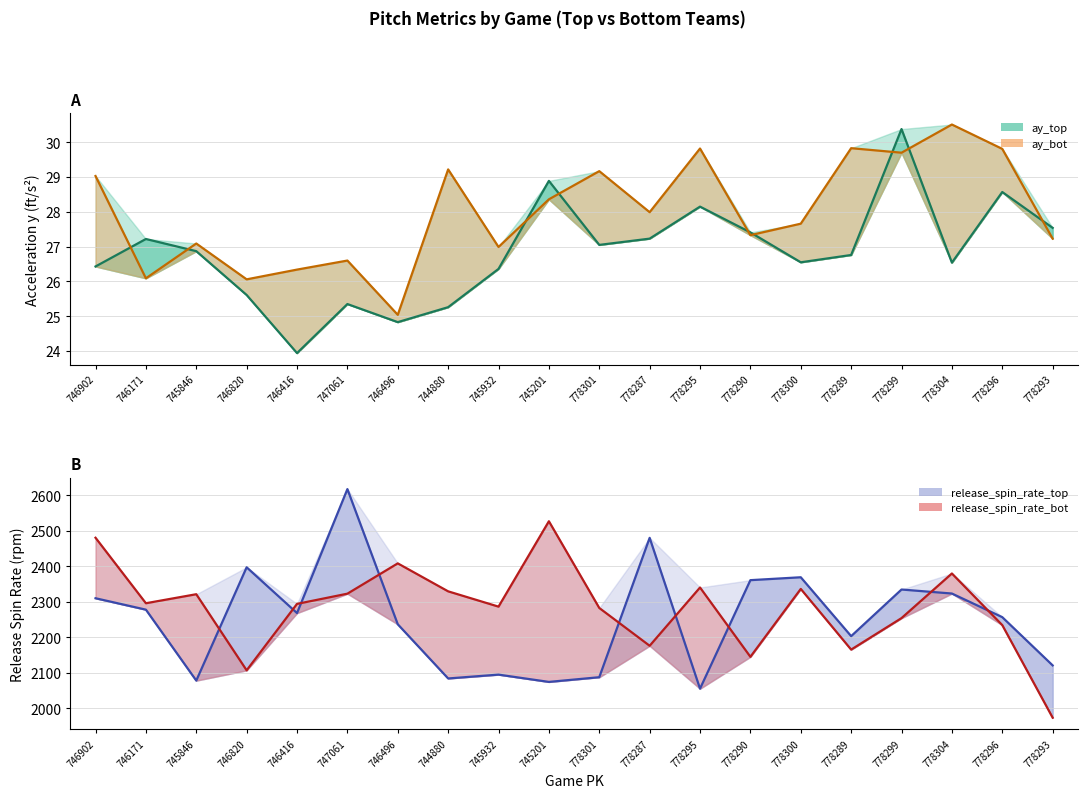

Rank the series by their maximum value, from lowest to highest.

ay_top, ay_bot, release_spin_rate_bot, release_spin_rate_top